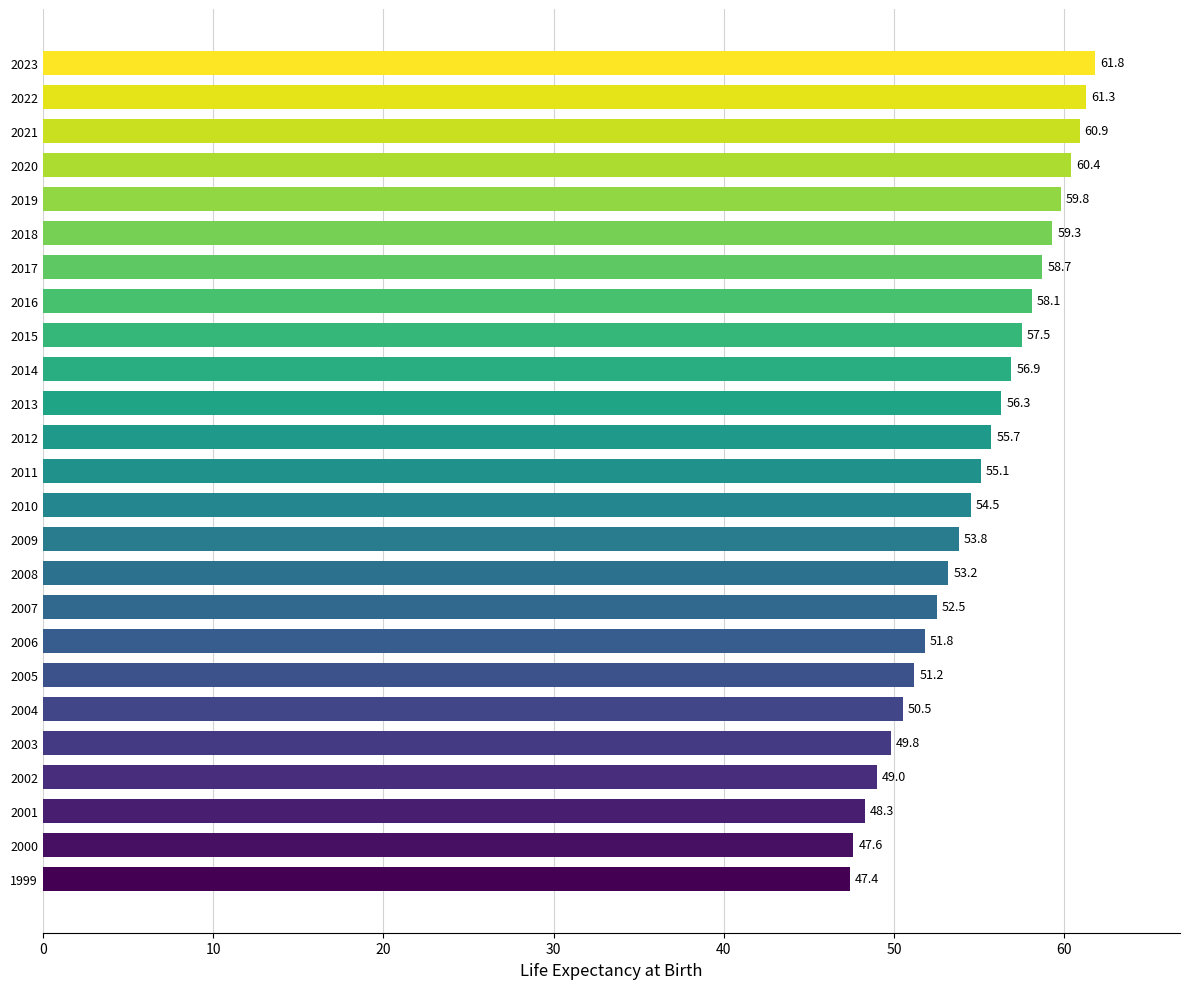

True or false: the data shows 47.6 at 2000.

True